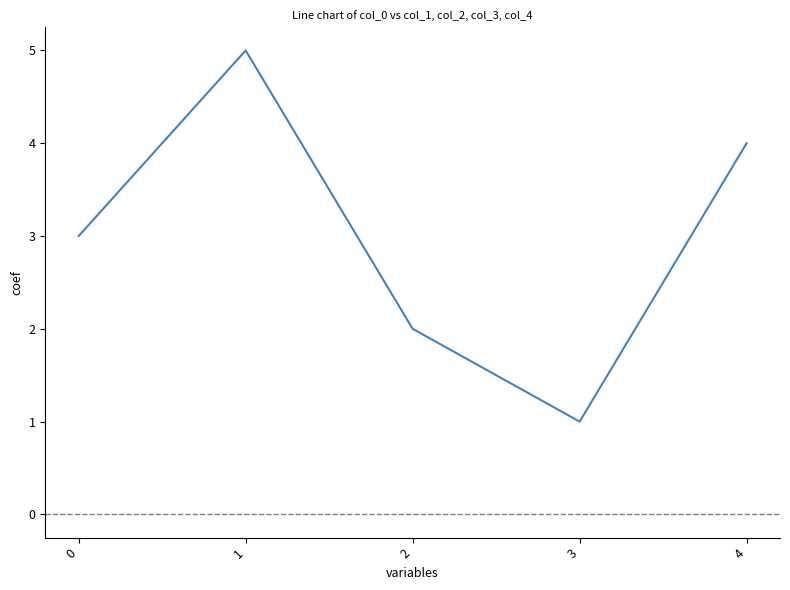

What is the approximate value at 0?

3